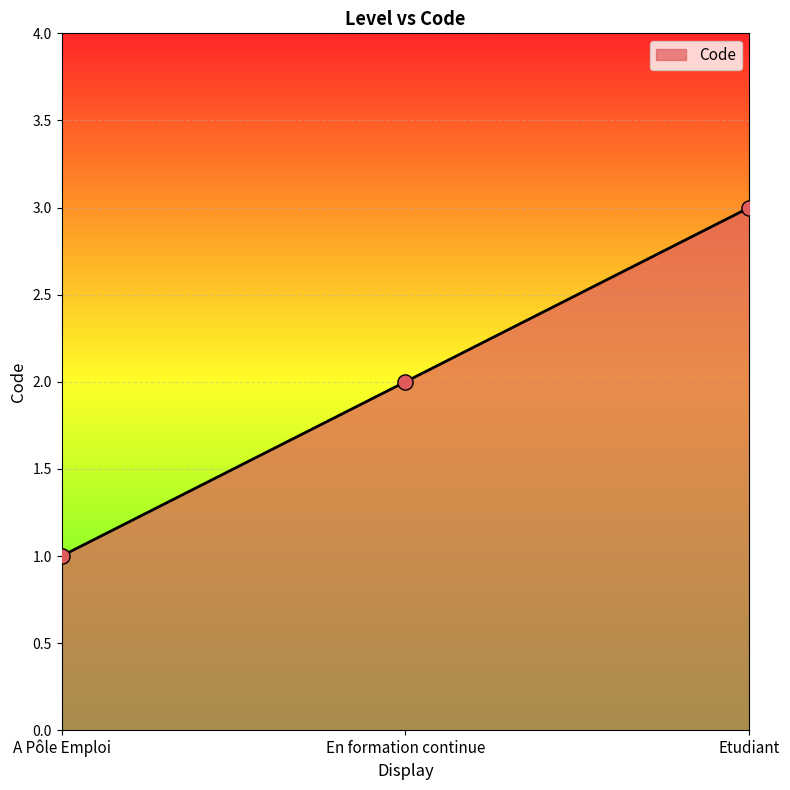

Between En formation continue and A Pôle Emploi, which is larger?

En formation continue